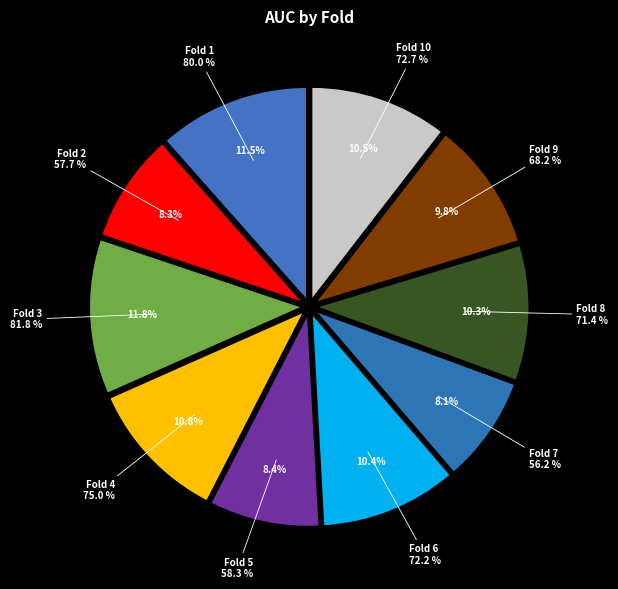

How many segments does this pie chart have?

10